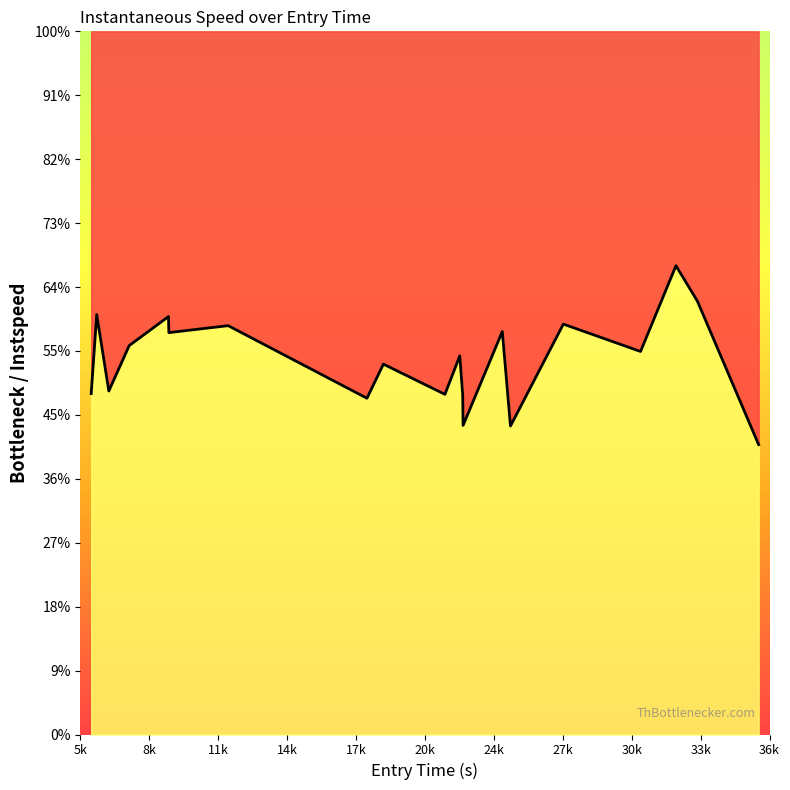

What is the difference between the maximum and minimum values?

6.1